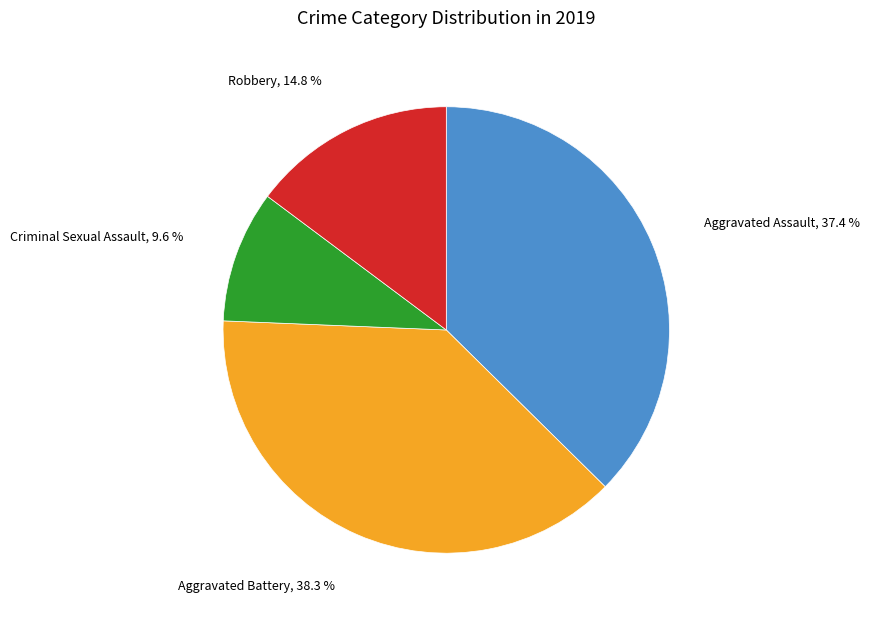

Is it true that Criminal Sexual Assault is 15% of the pie?

False